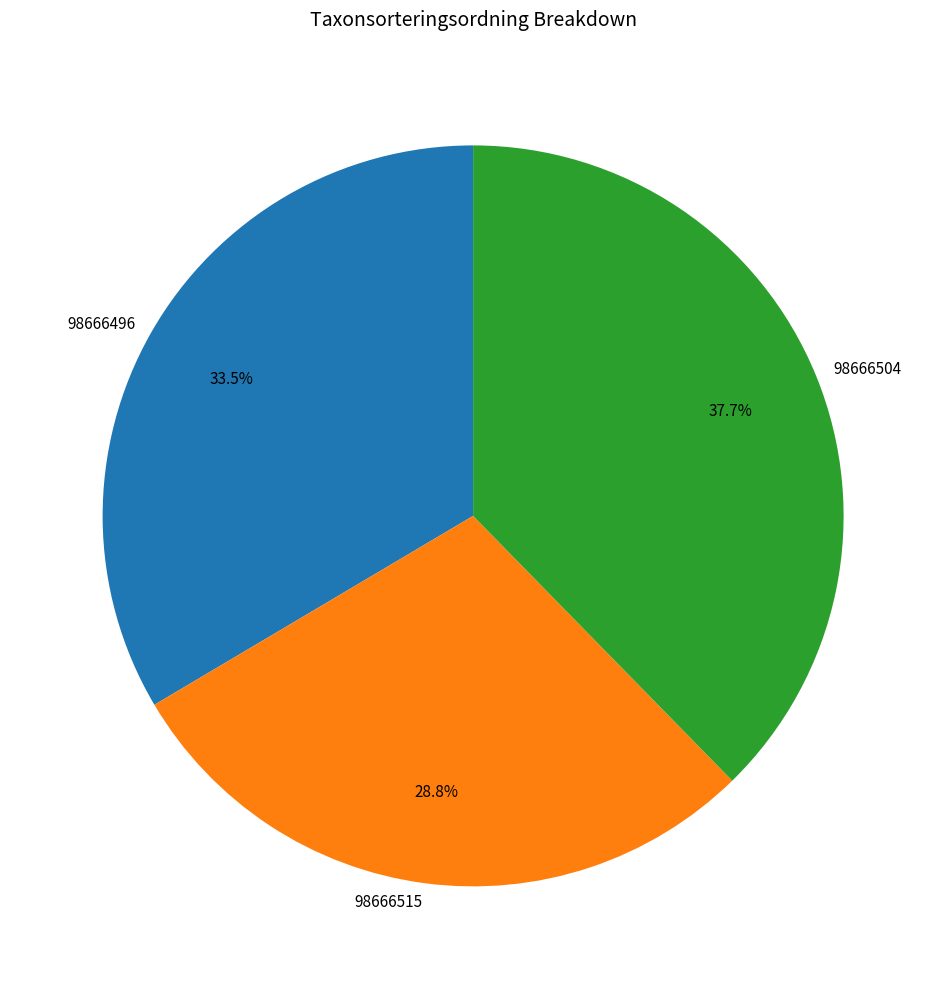

To the nearest percent, what portion does 98666504 represent?

38%